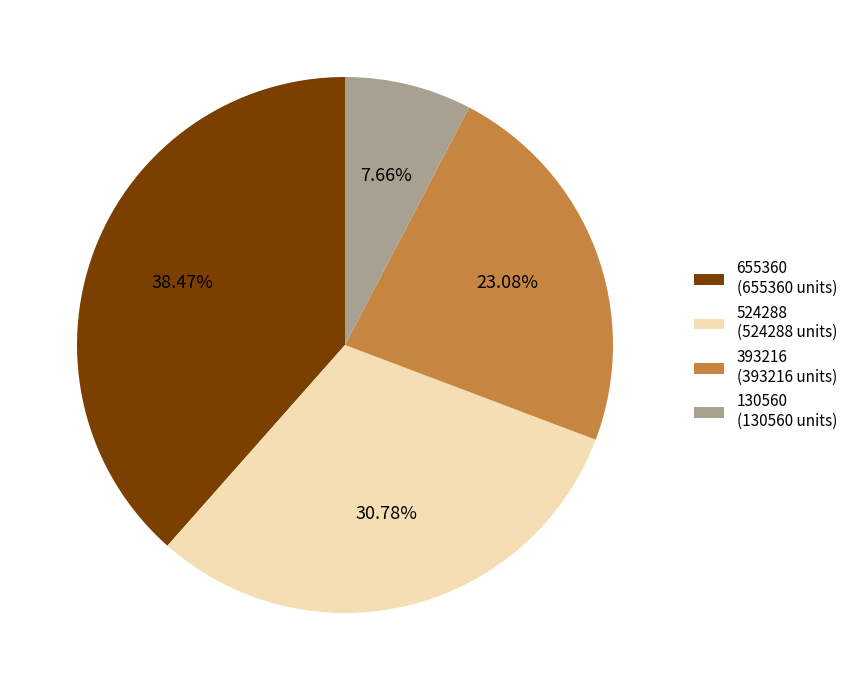

Do 393216 (393216 units) and 524288 (524288 units) together represent more than half of the pie?

Yes